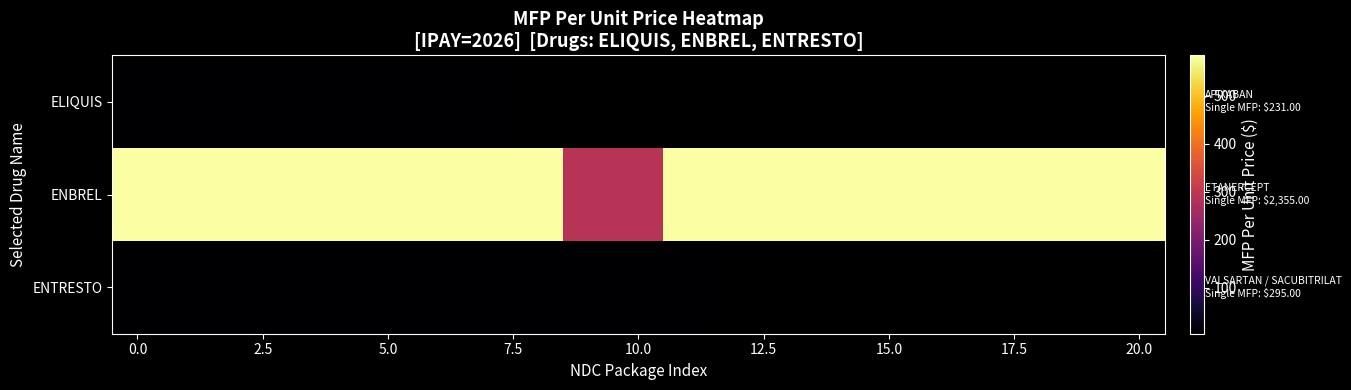

Rank the series by their average value, from lowest to highest.

ELIQUIS, ENBREL, ENTRESTO